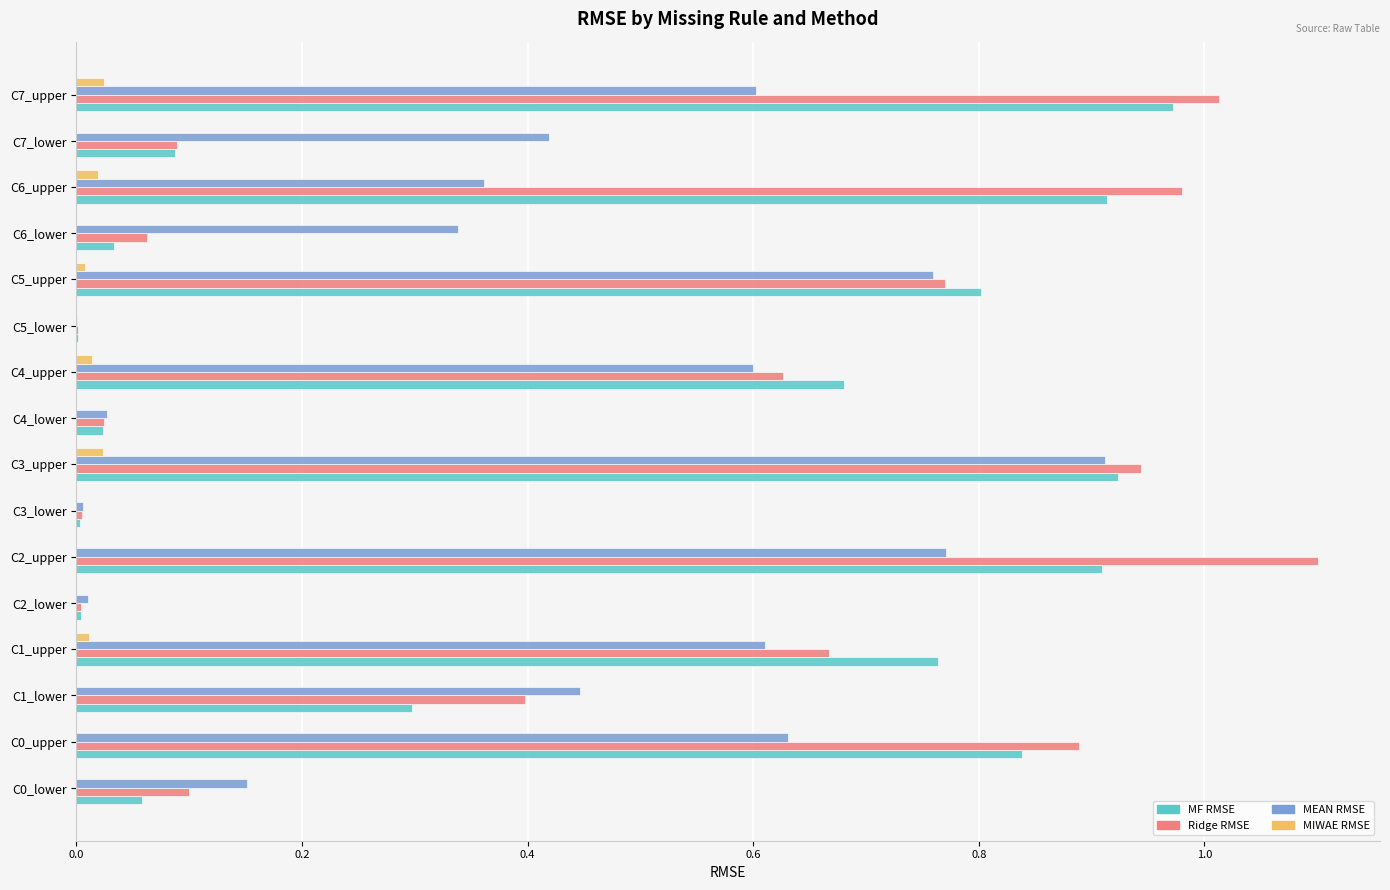

Is the value of Ridge RMSE at C4_upper greater than the value of MIWAE RMSE at C6_lower?

Yes